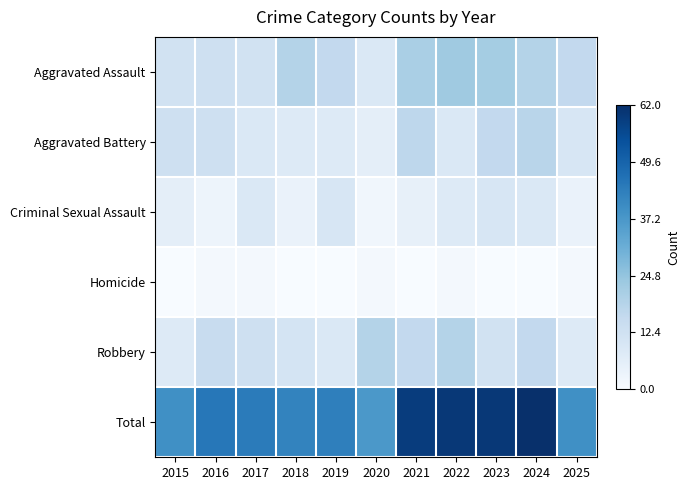

At how many categories does at least one series exceed 31?

11